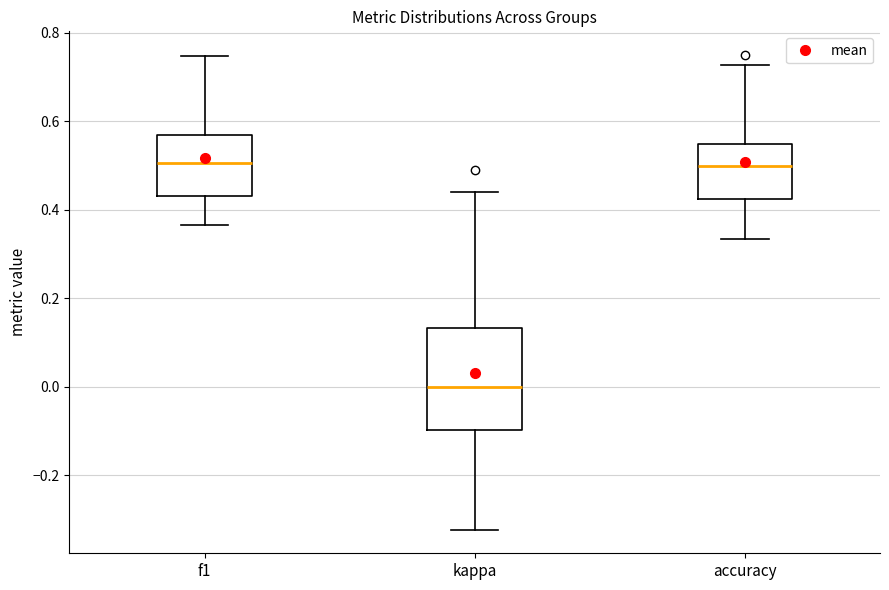

Reading left to right, read every box against the y-axis: the position of its median line, the range the box covers, and the ends of its whiskers. The values are not printed on the chart, so give them approximately, as read against the axis.

f1: median 0.50, box 0.44 to 0.56, whiskers 0.36 to 0.74
kappa: median 0.00, box -0.10 to 0.14, whiskers -0.32 to 0.44
accuracy: median 0.50, box 0.42 to 0.56, whiskers 0.34 to 0.72